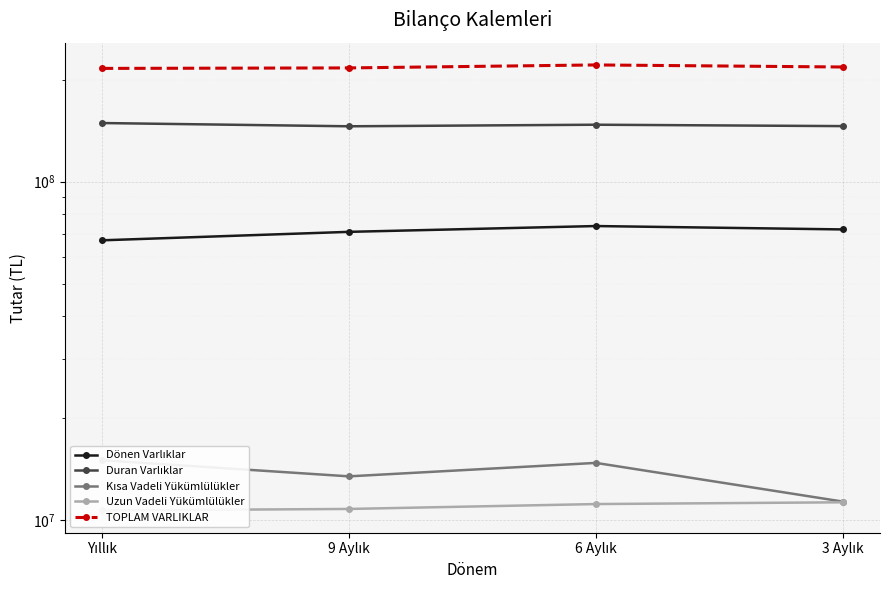

Between 3 Aylık and 6 Aylık, which is larger?

6 Aylık